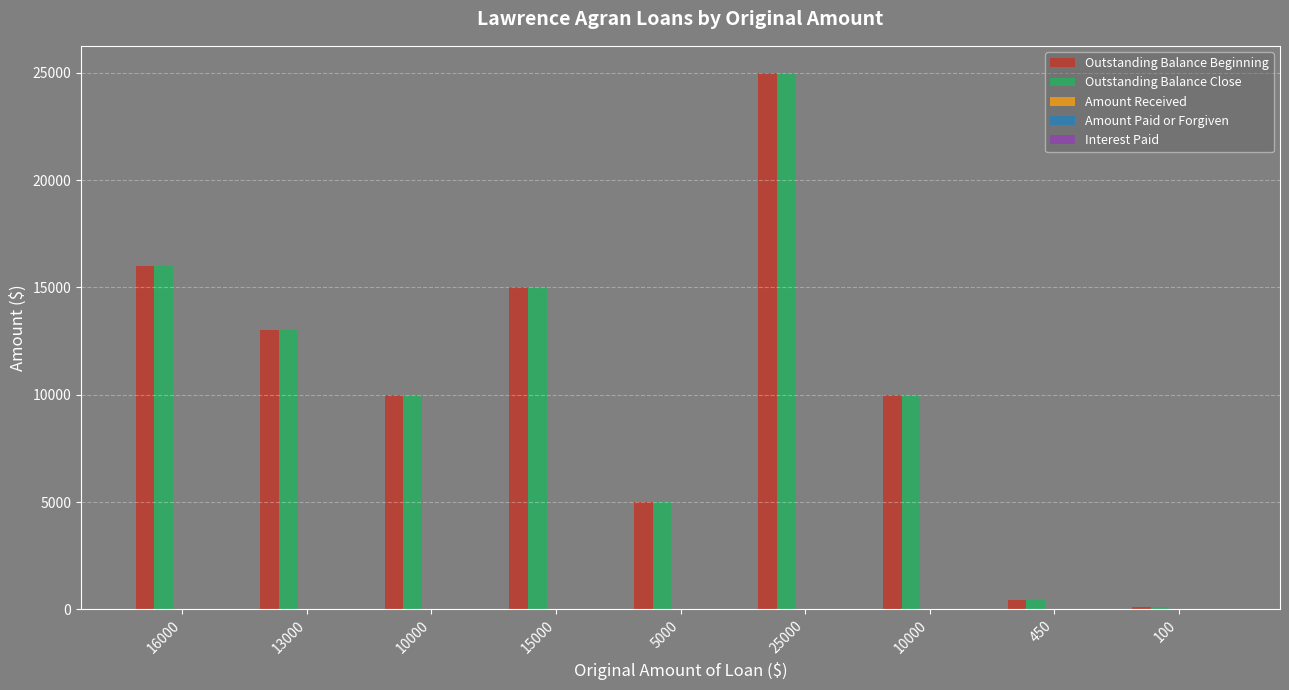

Count the number of categories in the chart.

9